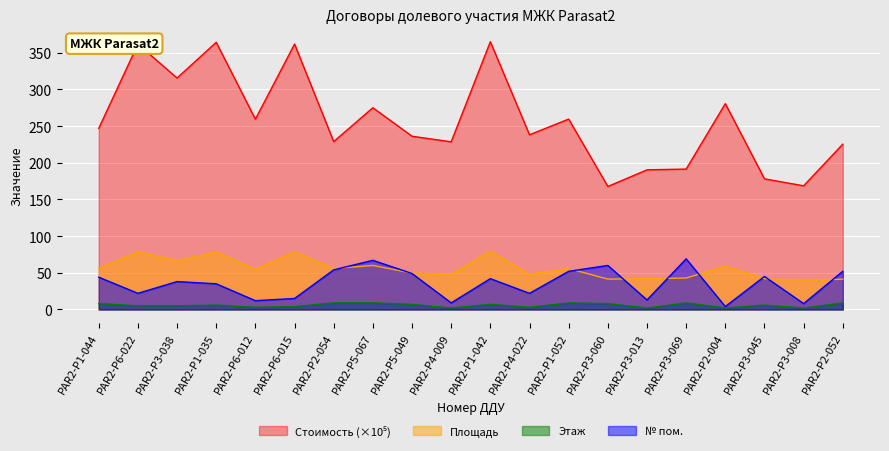

True or false: Этаж and № пом. intersect in this chart.

False